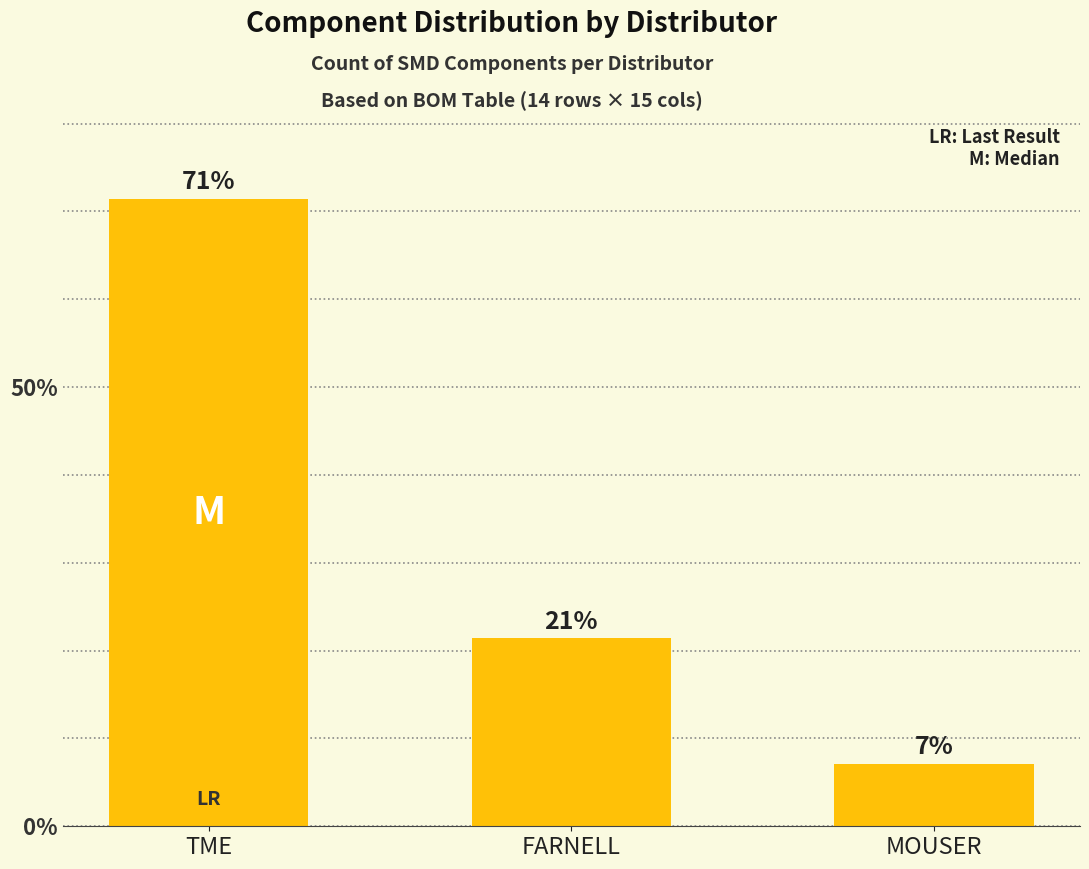

The value at TME is 71.4. True or false?

True